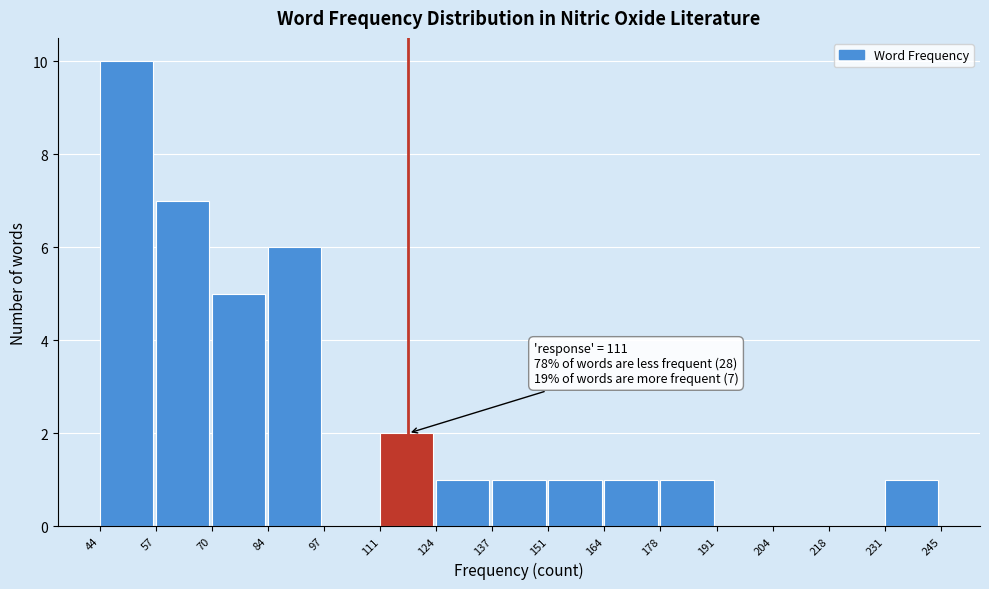

Which range on the x-axis has the tallest bar?

44 to 57